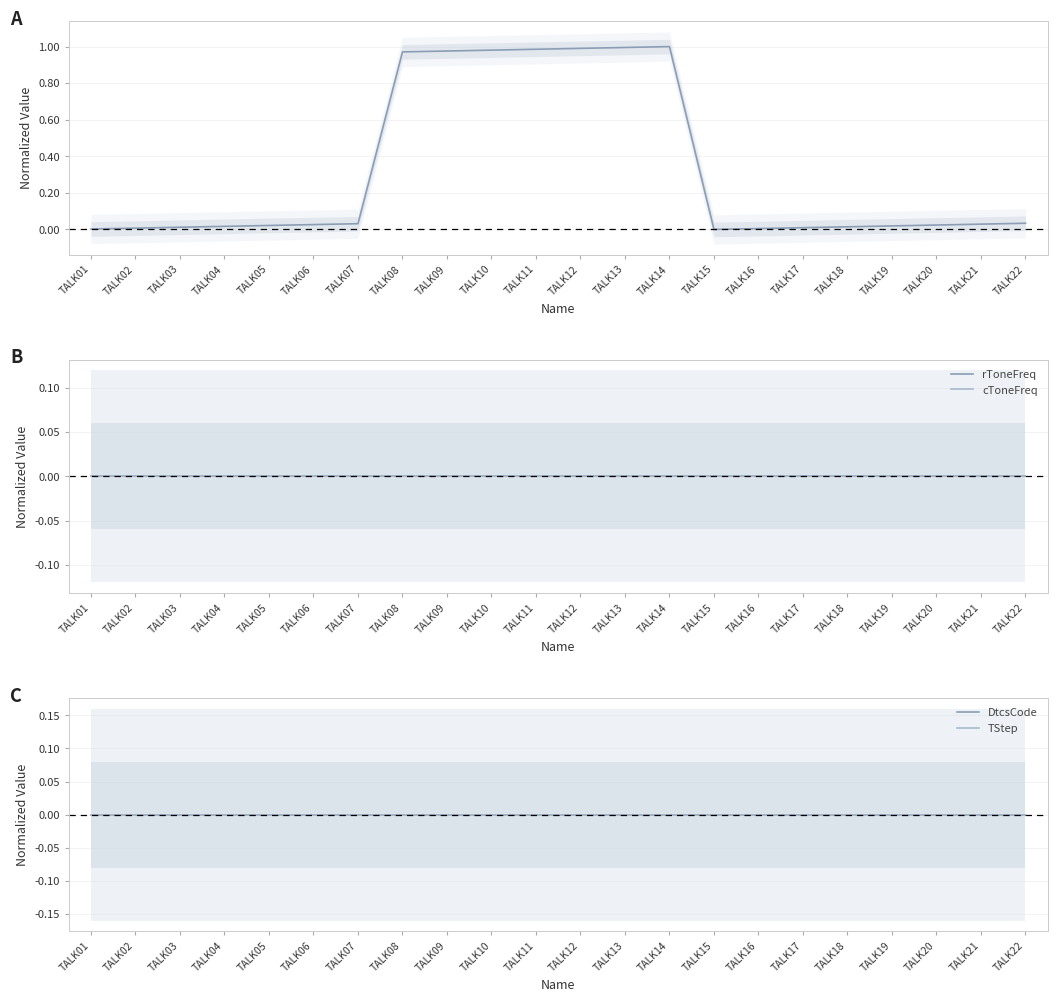

Which series has the largest total across all categories?

Frequency